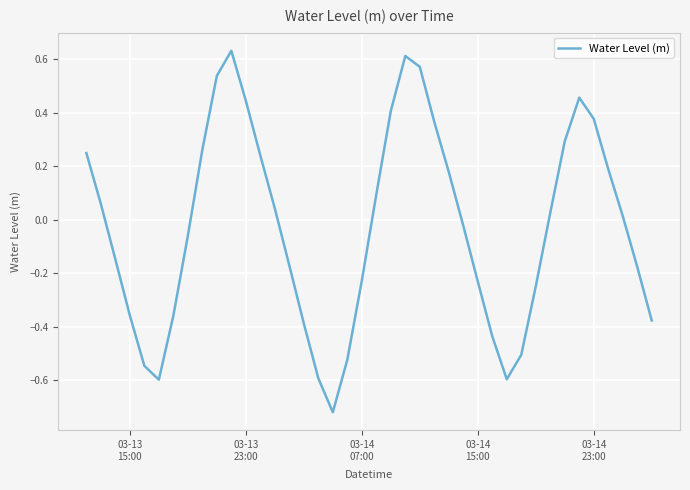

What is the difference between the maximum and minimum values?

1.3